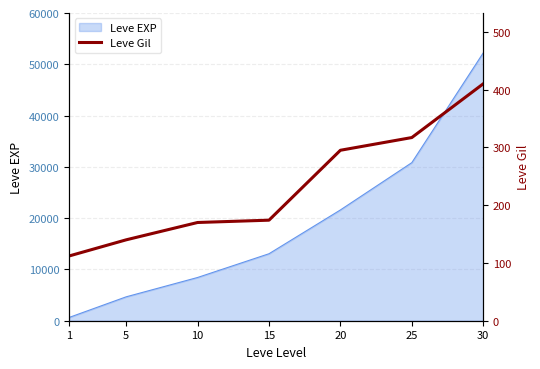

Approximately how many times larger is the value at 15 compared to 25?

0.5